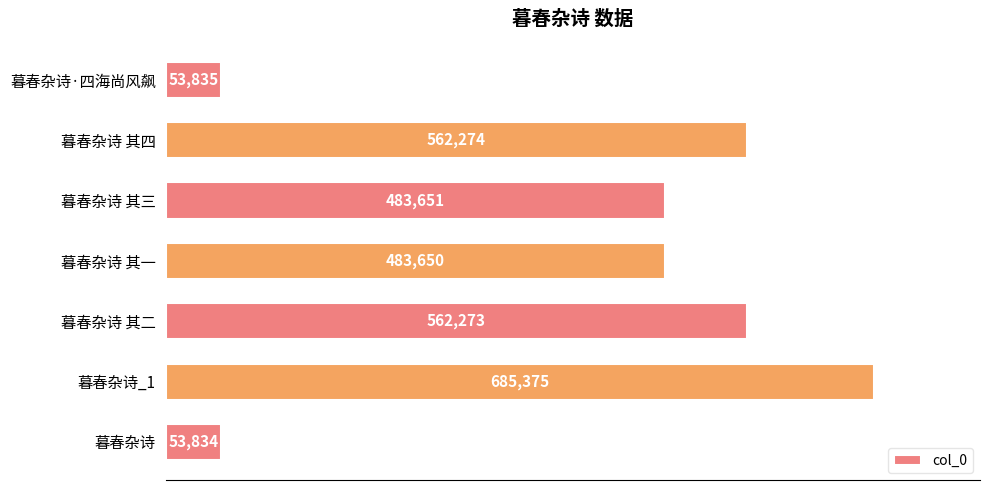

Where is the data nearest to the value 369604?

暮春杂诗 其一